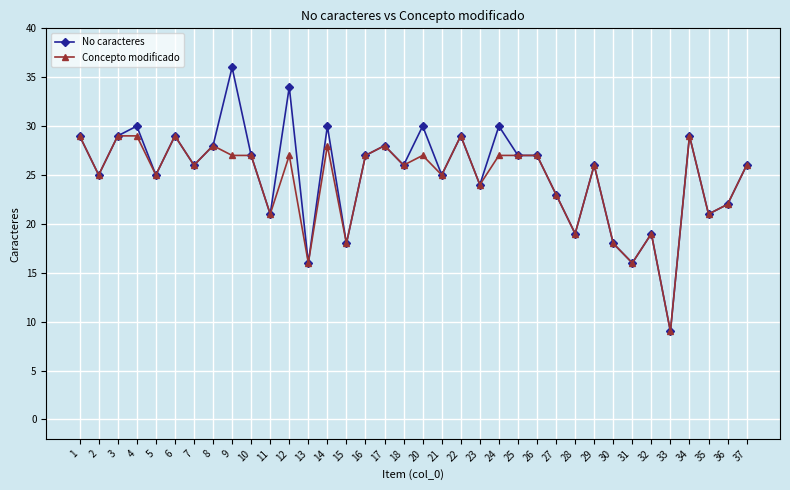

Reading left to right, transcribe all the data shown in this chart.

No caracteres: 29	25	29	30	25	29	26	28	36	27	21	34	16	30	18	27	28	26	30	25	29	24	30	27	27	23	19	26	18	16	19	9	29	21	22	26
Concepto modificado: 29	25	29	29	25	29	26	28	27	27	21	27	16	28	18	27	28	26	27	25	29	24	27	27	27	23	19	26	18	16	19	9	29	21	22	26